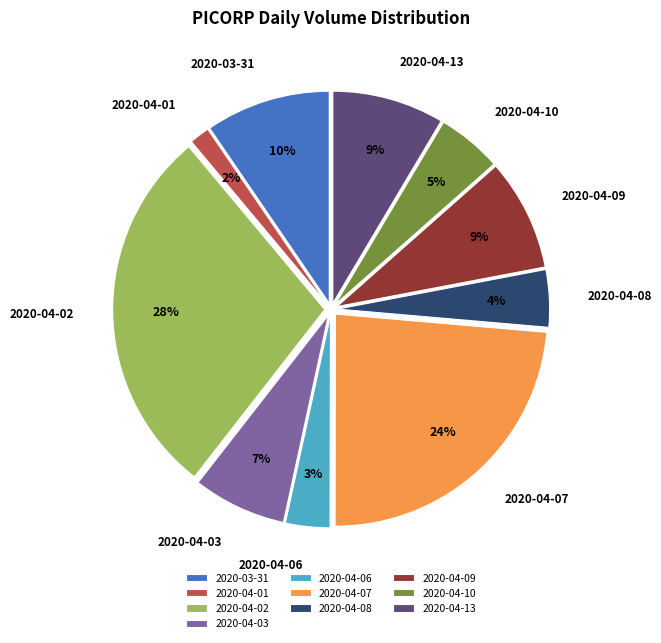

True or false: 2020-04-10 accounts for 5% of the total.

True